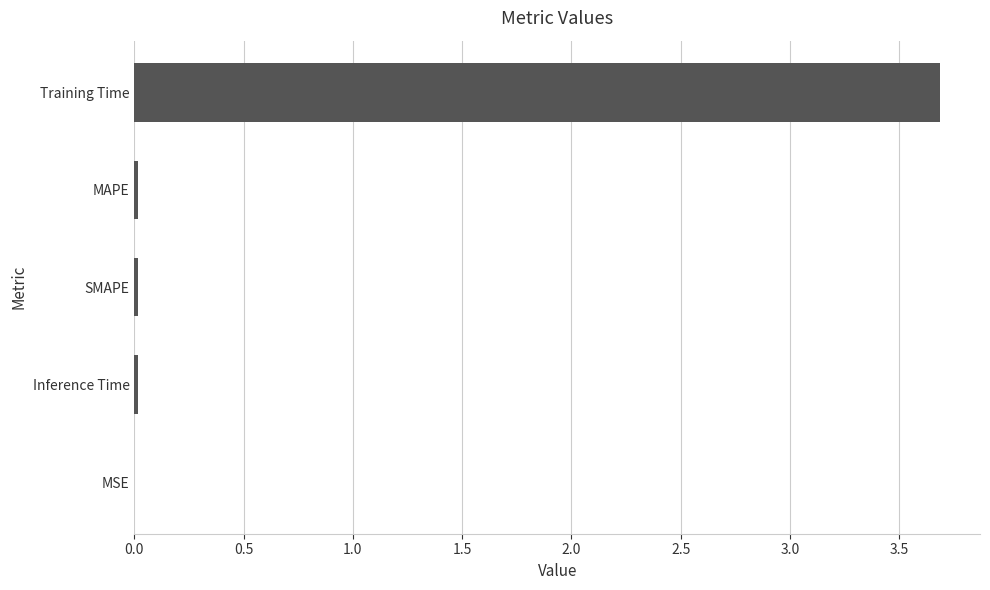

What is the sum of all values?

3.7